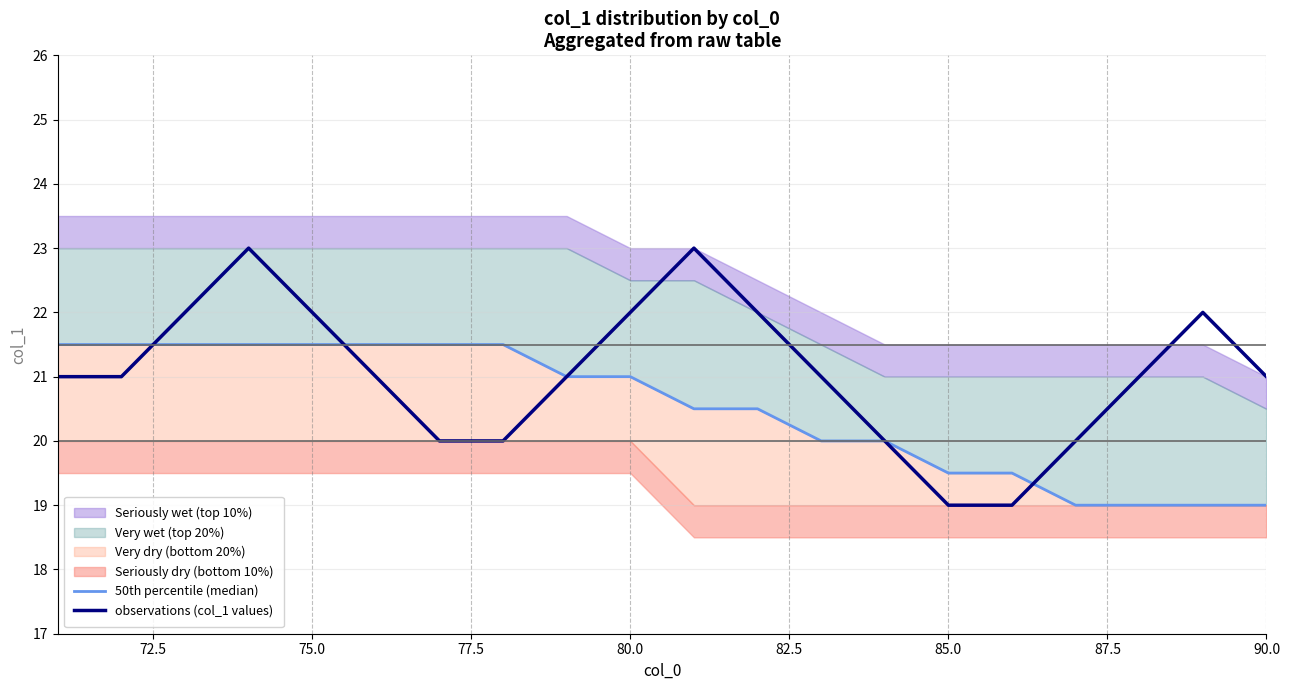

What is the highest value of the observations (col_1 values) series?

23